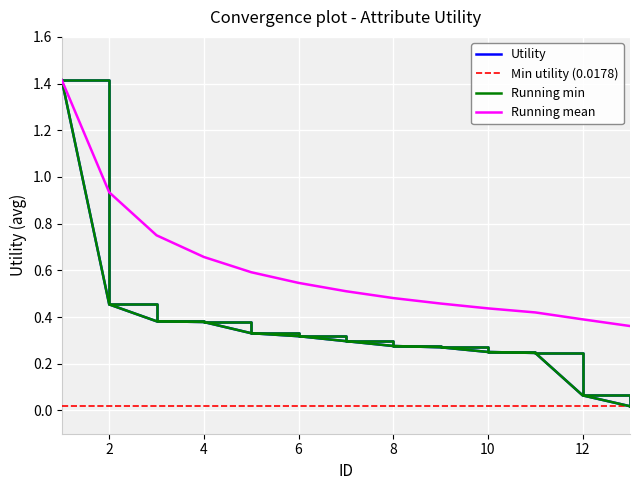

Reading left to right, list all the values displayed in this chart.

1=1.4	2=0.5	3=0.4	4=0.4	5=0.3	6=0.3	7=0.3	8=0.3	9=0.3	10=0.3	11=0.2	12=0.1	13=0.0